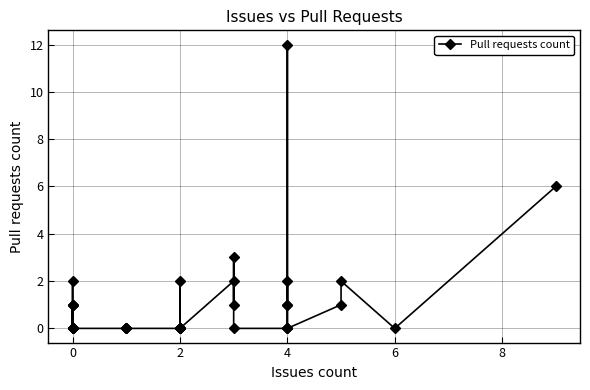

What is the difference between the maximum and minimum values?

12